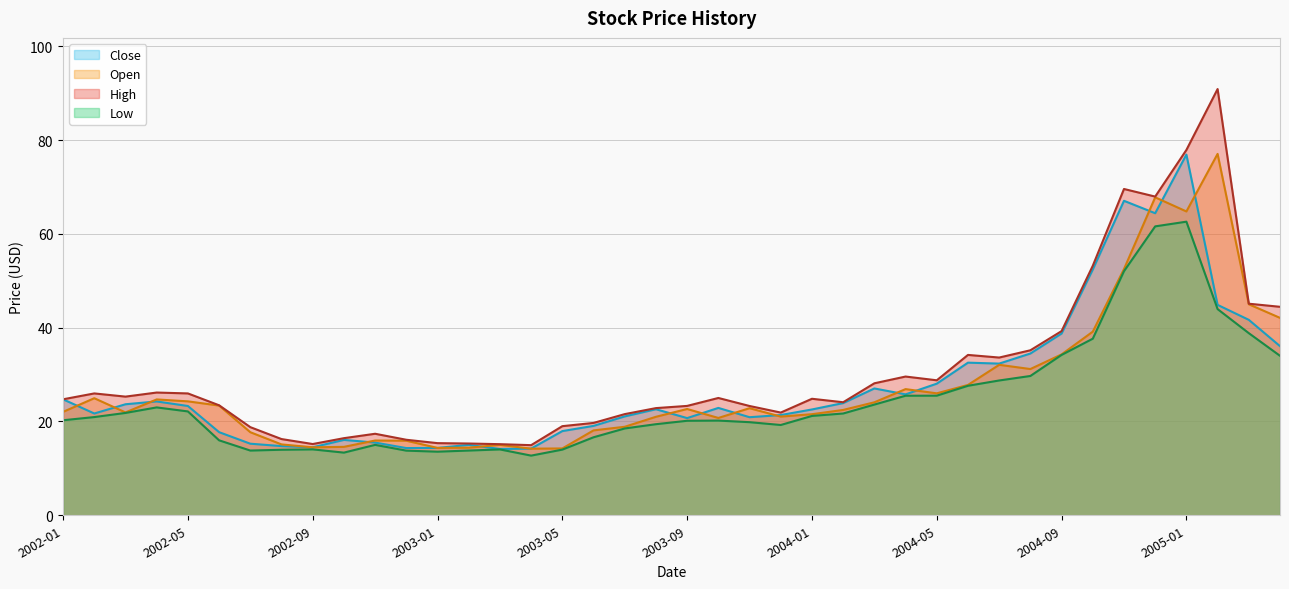

In Low, how many points are lower than both neighbors (excluding endpoints)?

5